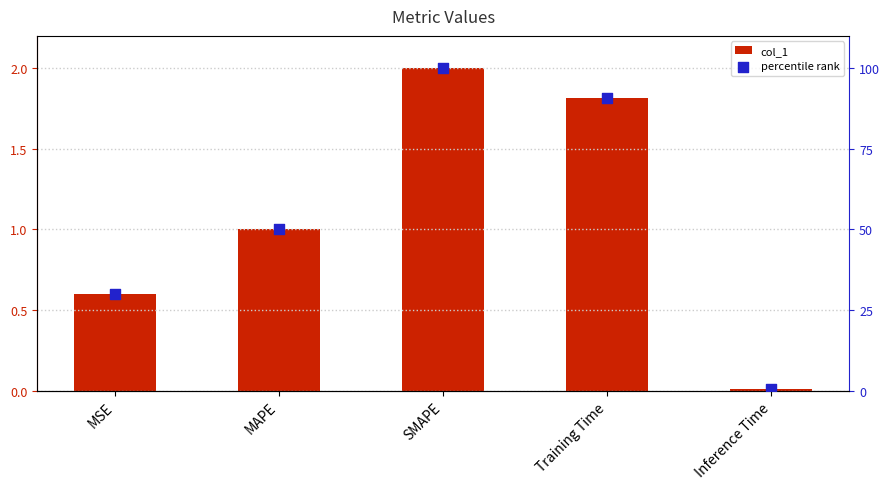

Which series contains the highest Y value?

percentile rank